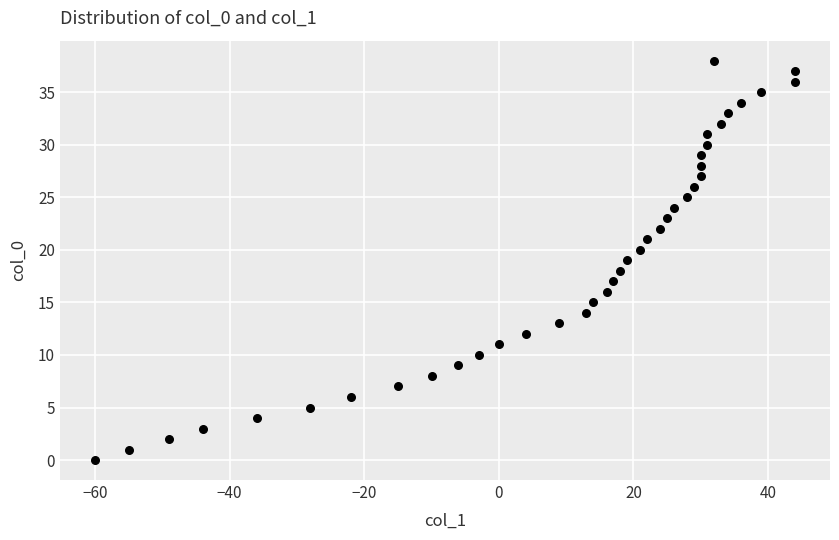

What is the range of Y values (max minus min)?

38